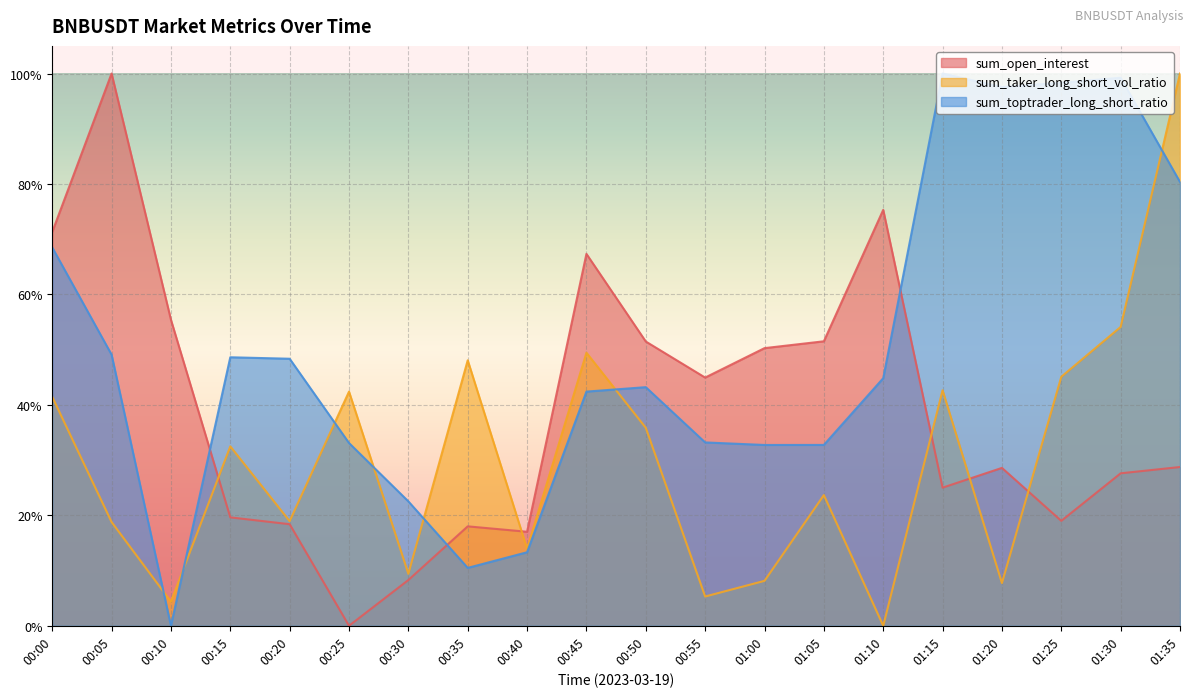

What is the label of the 8th point from the left?

00:35